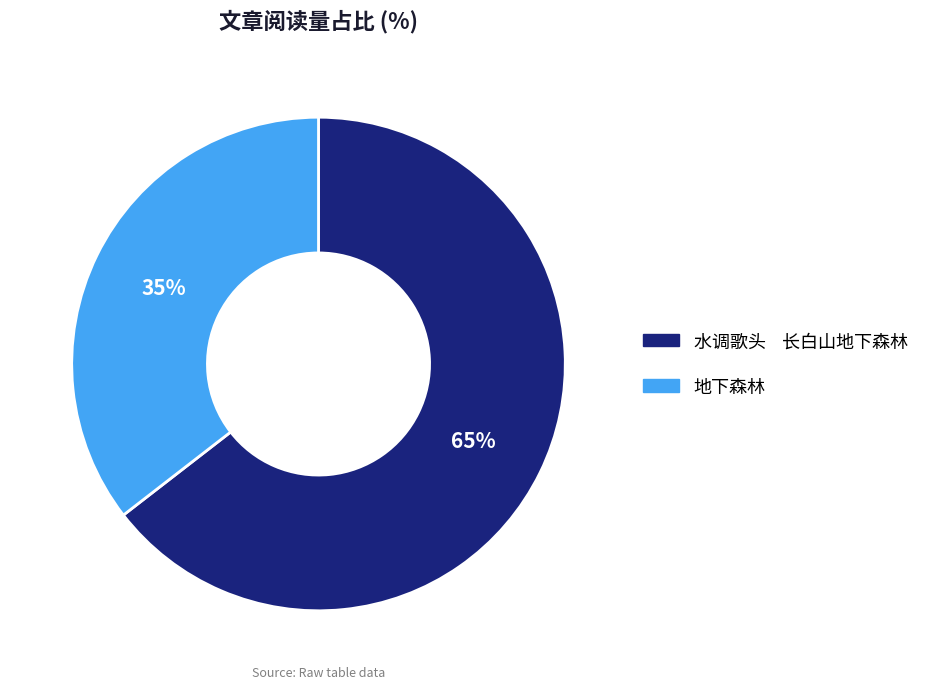

What percentage is the 地下森林 slice, to the nearest percent?

35%